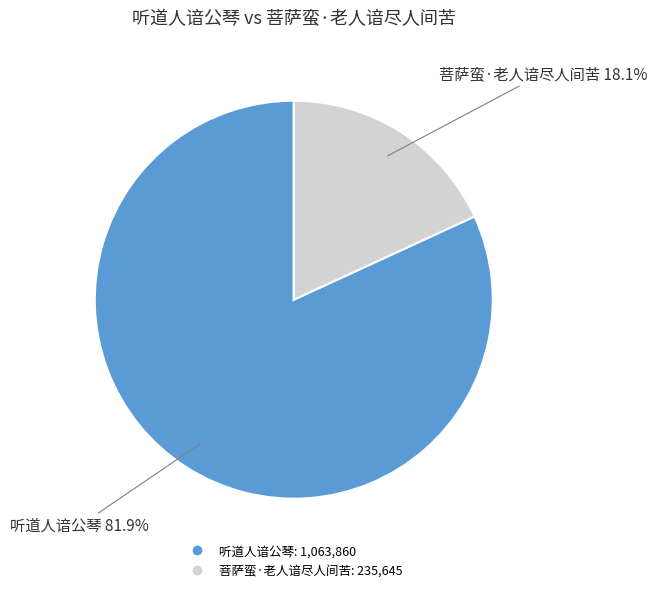

Is there a majority slice in this chart?

Yes